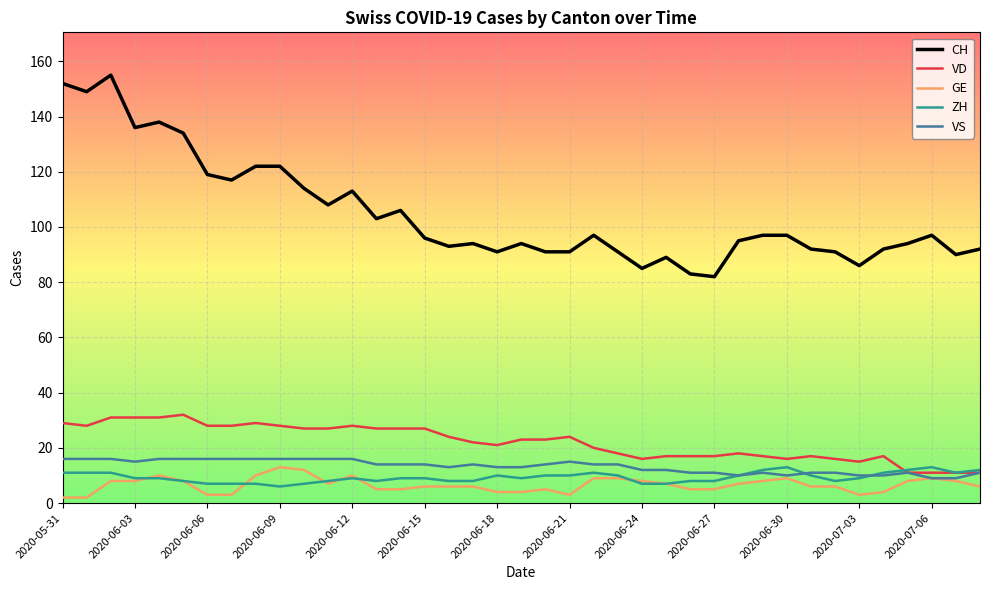

What is the minimum value for VD?

11